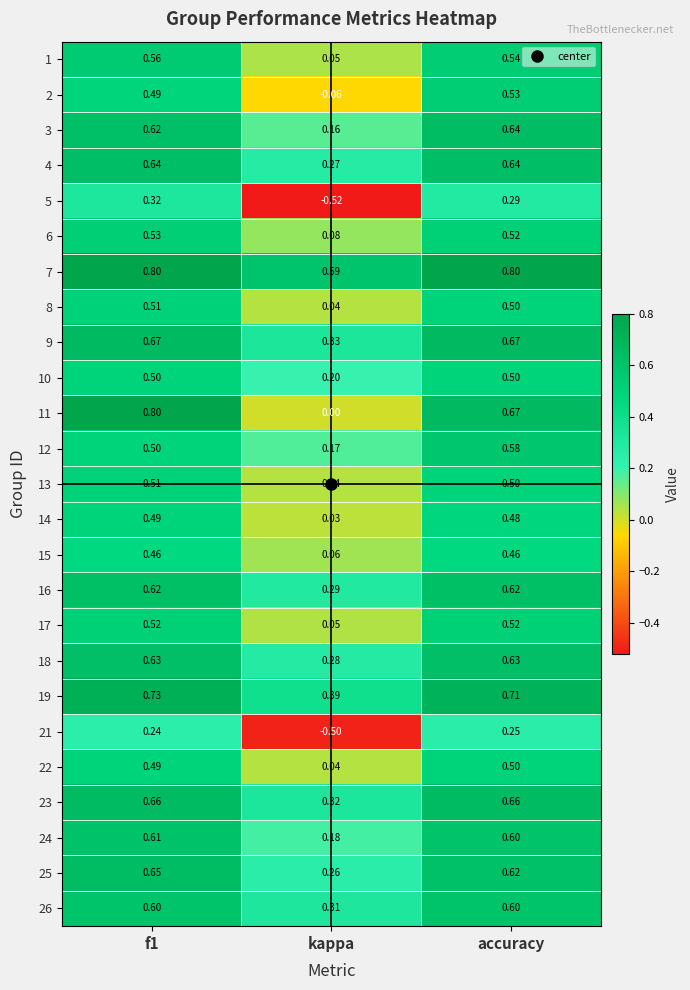

Where is 17 nearest to the value 0?

kappa